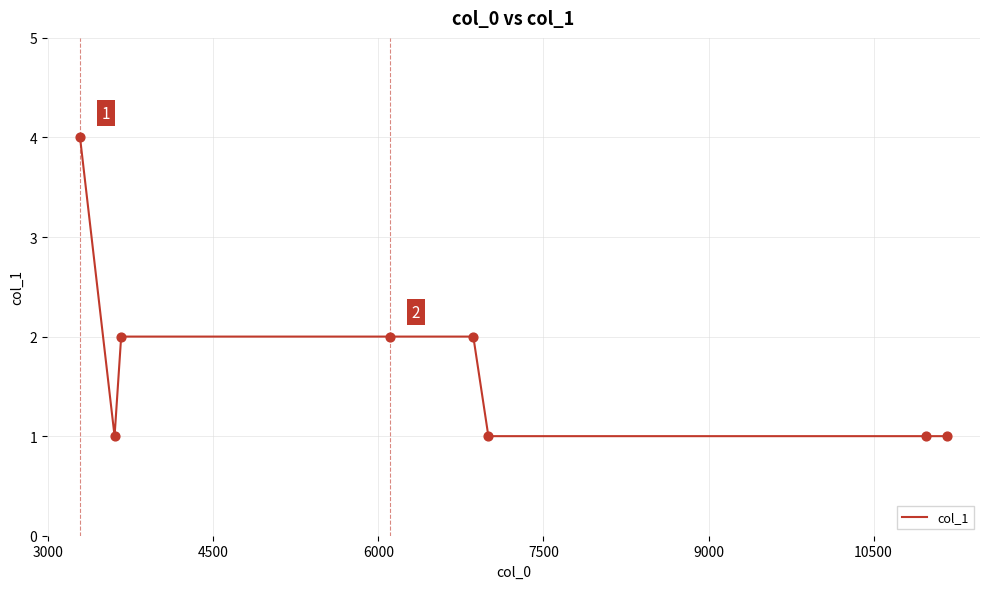

What is the maximum value shown in the chart?

4